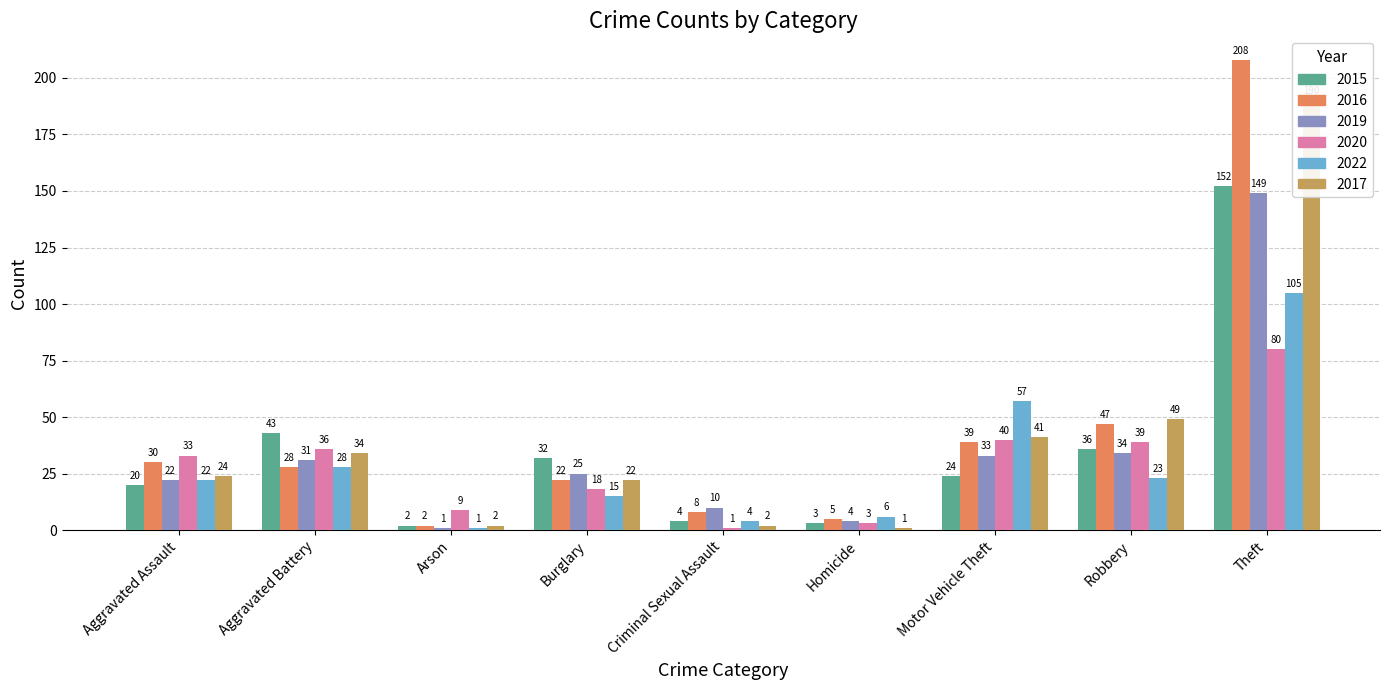

What is the value of the 2020 bar at the 9th from the left?

80